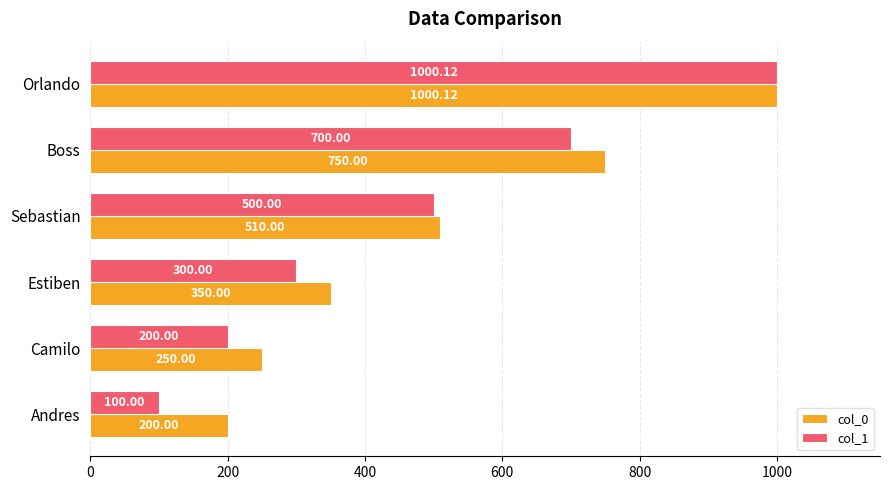

Which series has the largest range (max minus min)?

col_1